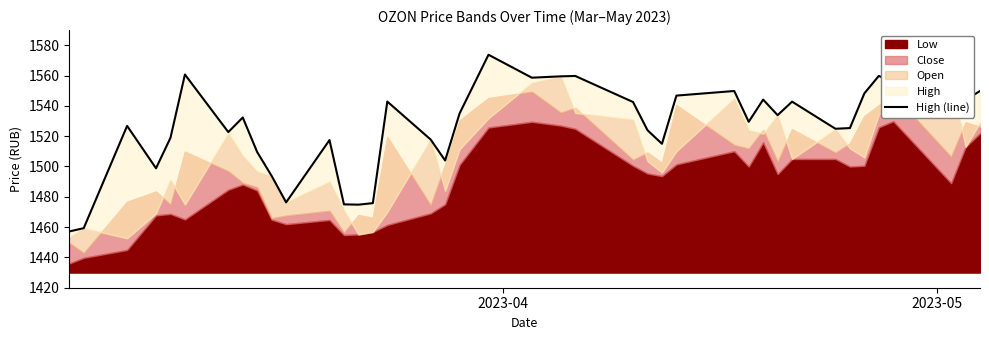

The chart shows a value of 2228.7 at 24. True or false?

False